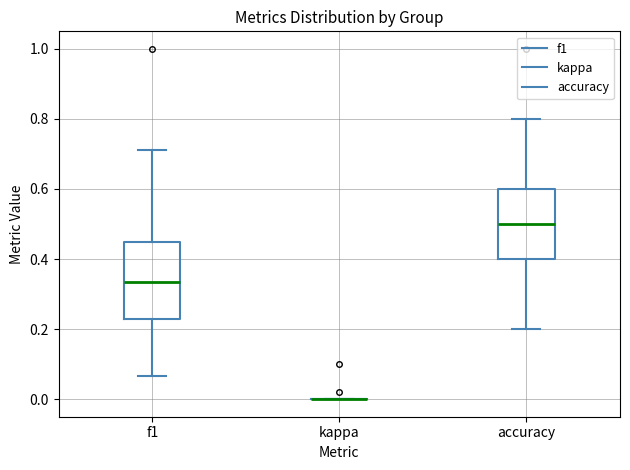

Reading left to right, transcribe this box plot: for each box, give where its median line is, the range the box spans, and where its two whiskers end, as read against the y-axis. The values are not printed on the chart, so give them approximately, as read against the axis.

f1: median 0.34, box 0.22 to 0.46, whiskers 0.06 to 0.72
kappa: box collapsed to a line at 0.00, whiskers 0.00 to 0.00
accuracy: median 0.50, box 0.40 to 0.60, whiskers 0.20 to 0.80